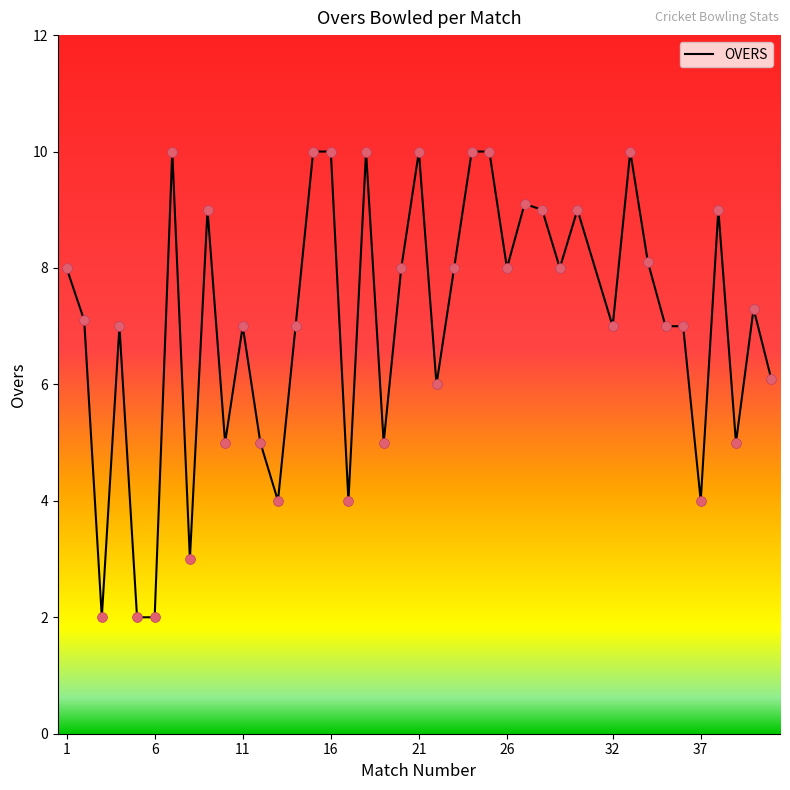

What is the maximum value shown in the chart?

10.0